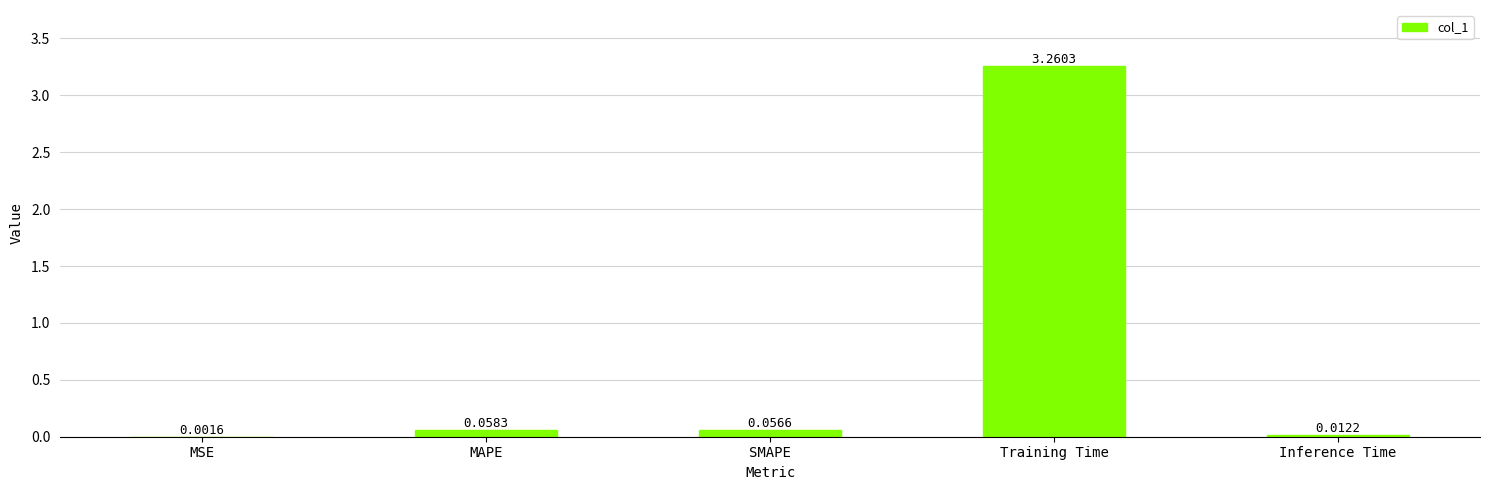

At which category does the chart reach its peak across all series?

Training Time